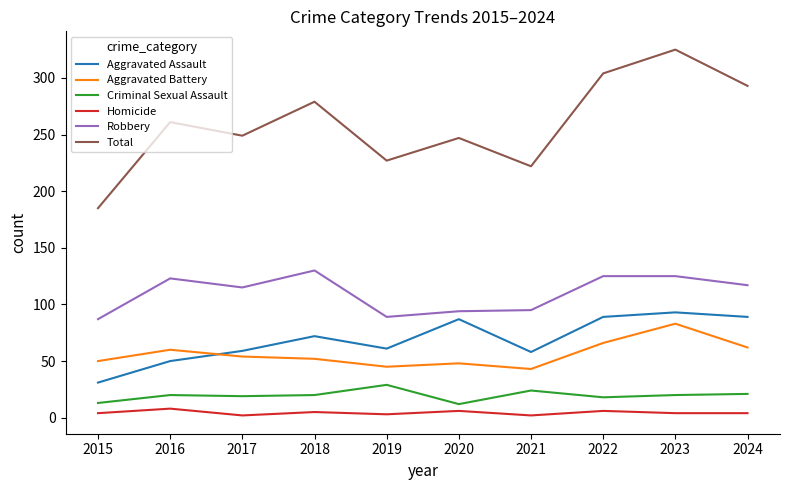

Read the Homicide value at 2022.

6